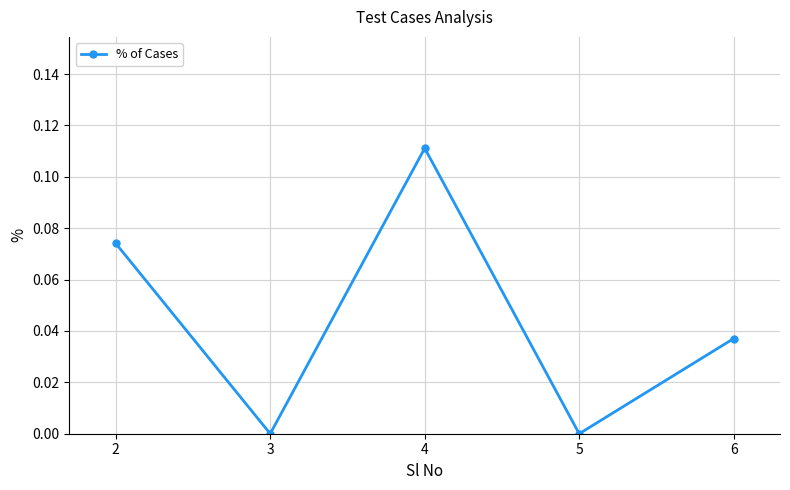

How many interior local peaks (higher than both neighbors) does the data have?

1